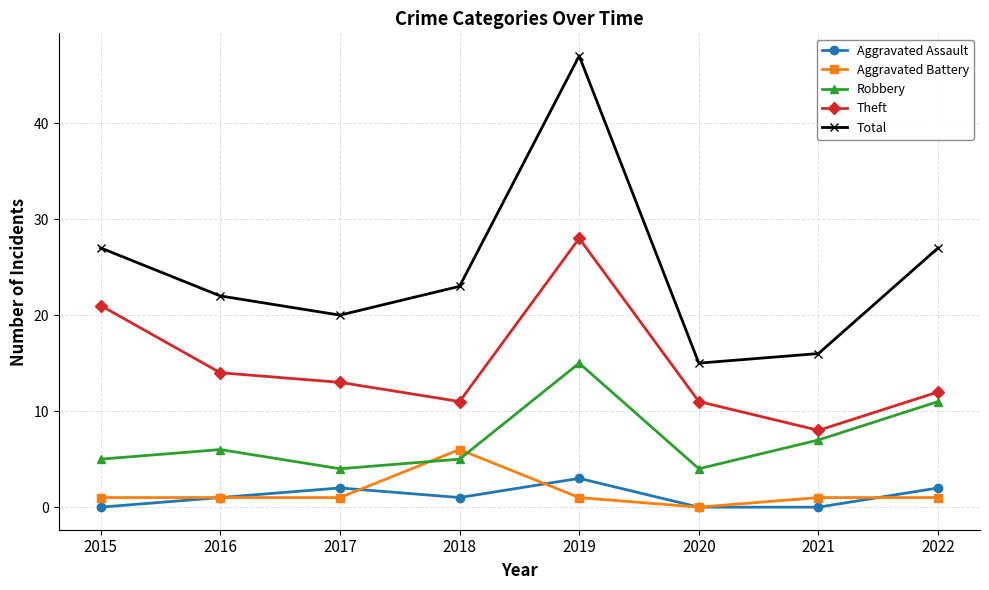

Which series has the widest spread of values?

Total